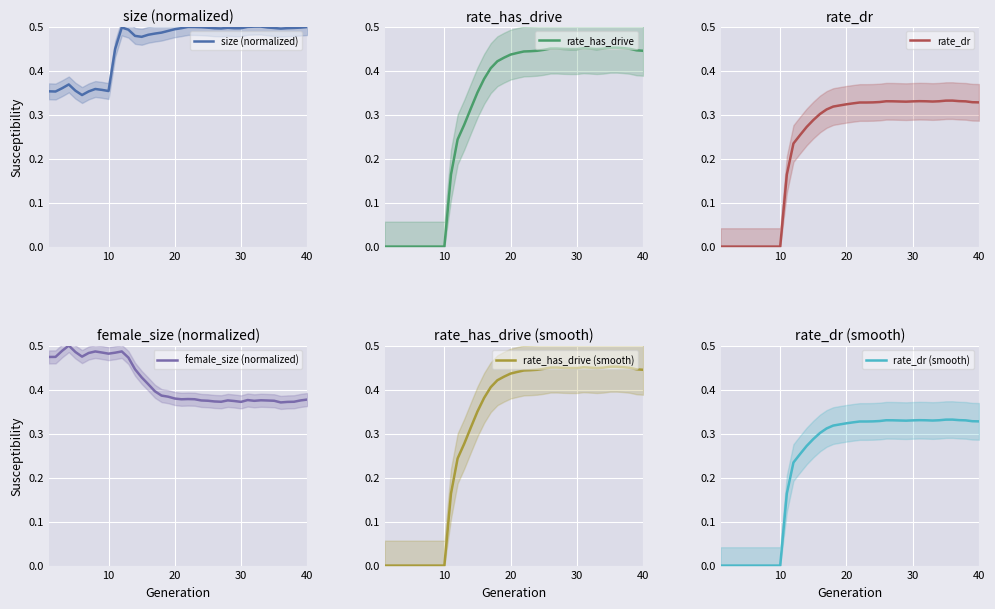

True or false: female_size (normalized) has a value of 0.6 at 40.

False